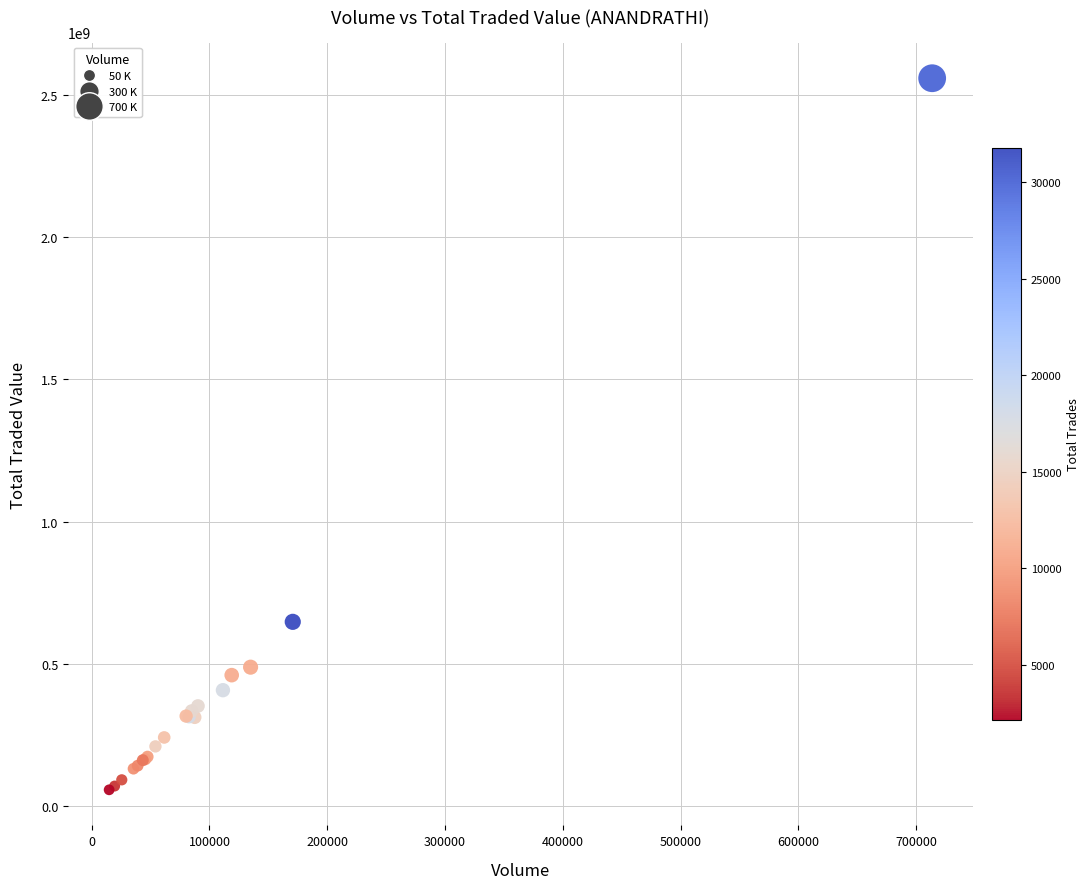

What Y value in the scatter plot is closest to 1308054255?

647539550.4